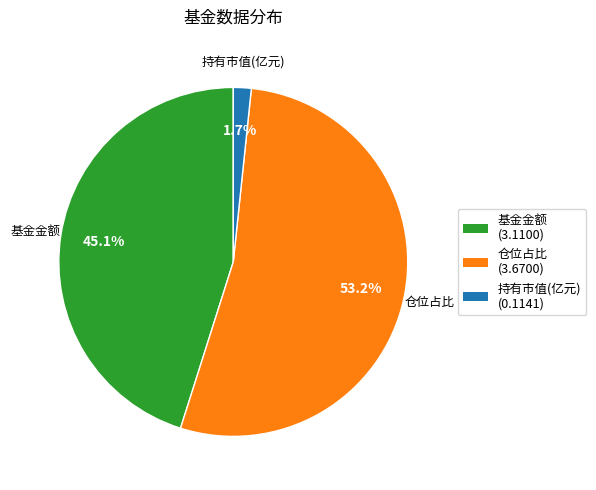

What percentage is the 仓位占比 slice, to the nearest percent?

53%